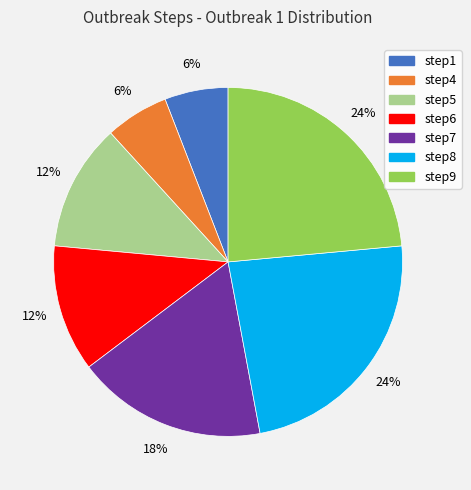

Is there any slice that represents more than half of the pie?

No